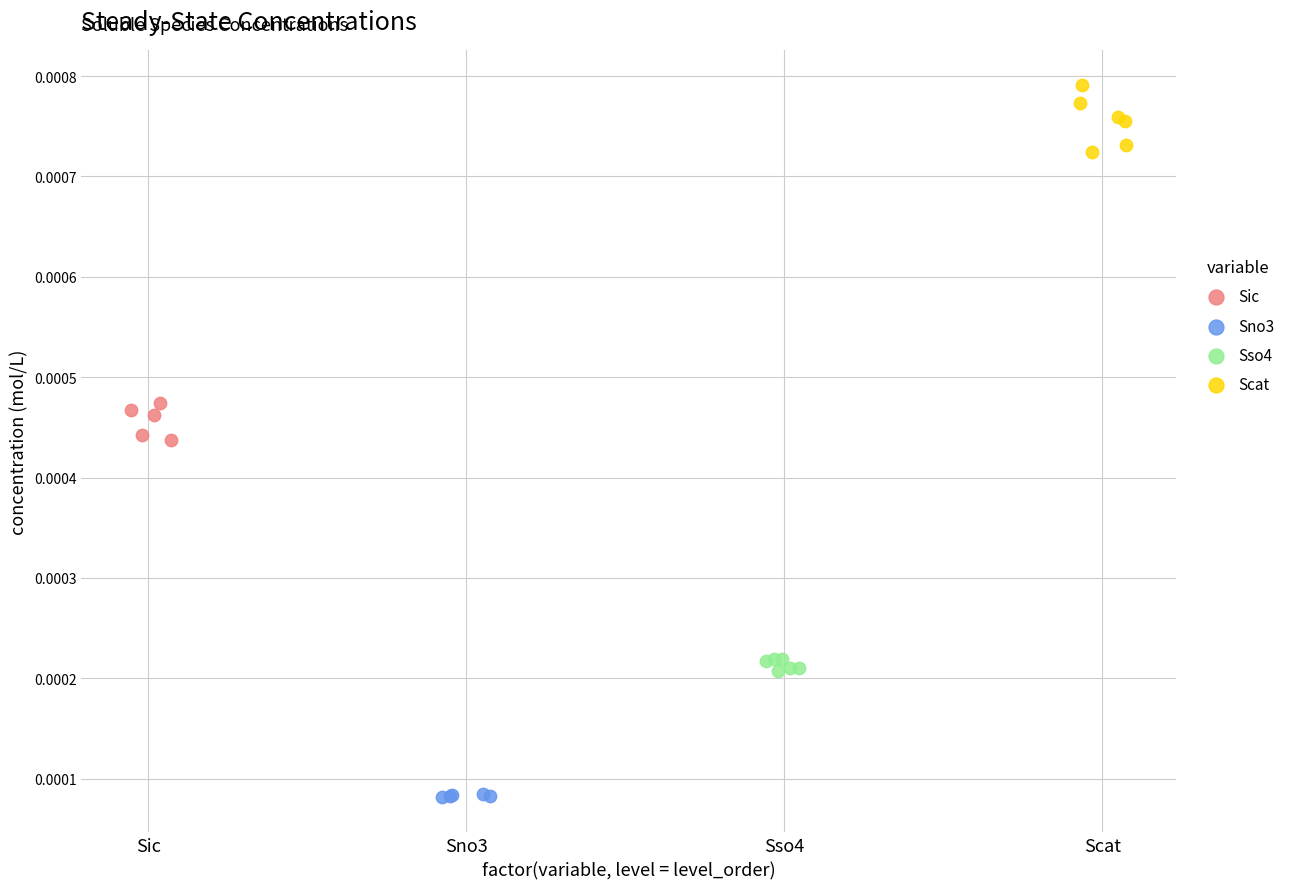

Which series contains the highest Y value?

Scat